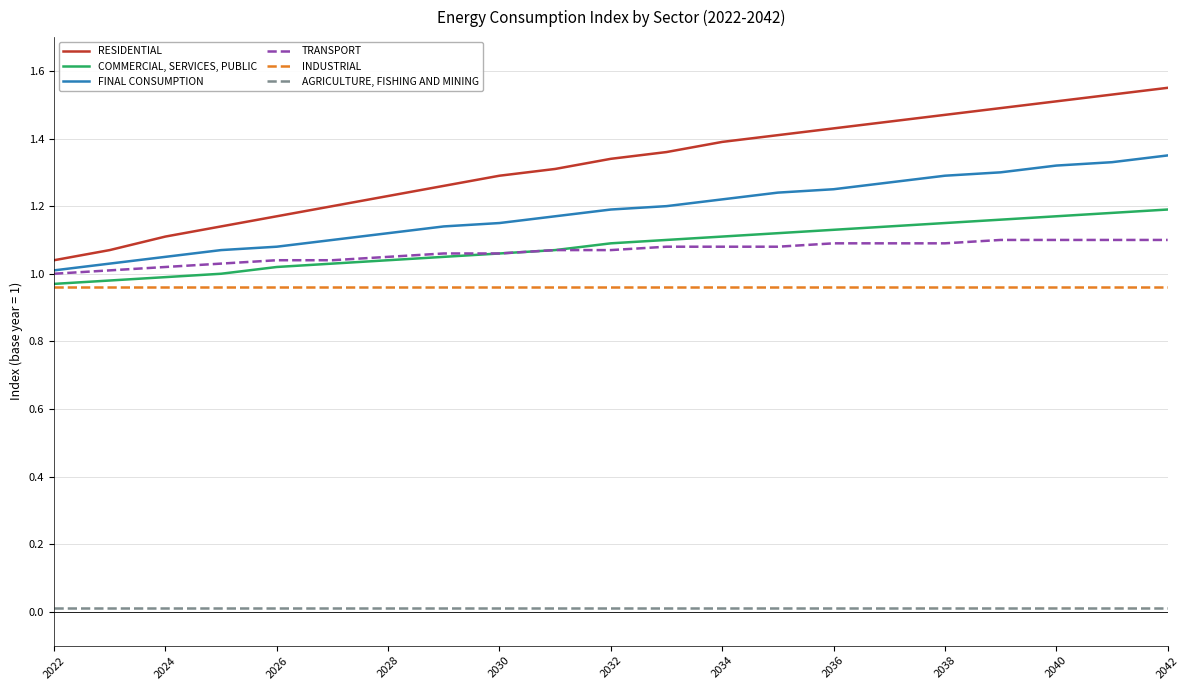

True or false: AGRICULTURE, FISHING AND MINING and FINAL CONSUMPTION cross at least once.

False